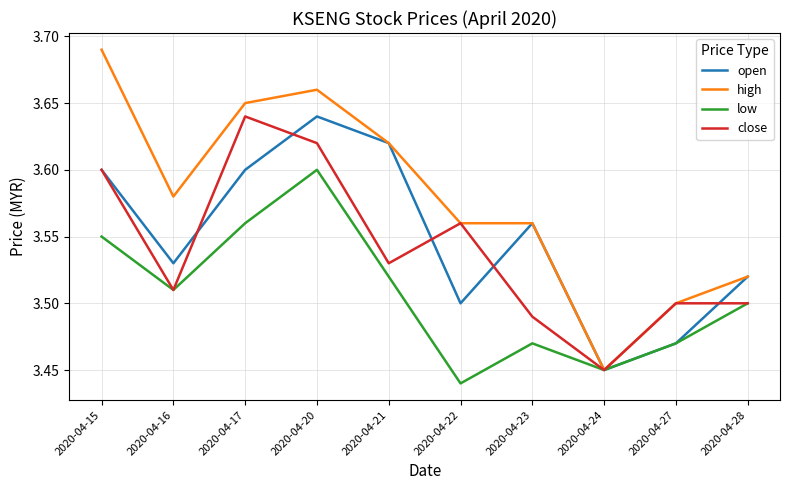

Which series has the largest total across all categories?

high